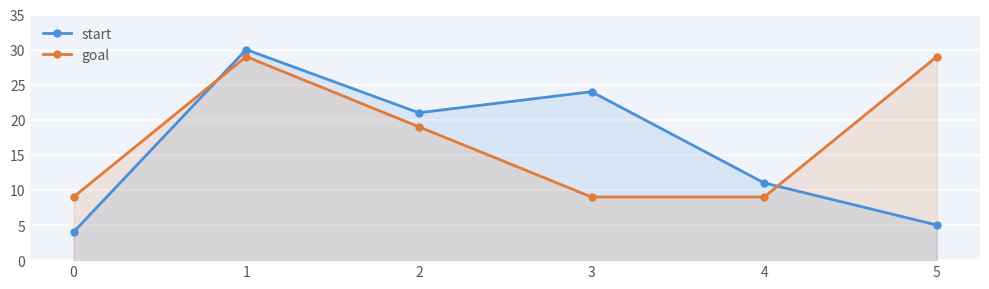

Read the goal value at 2, to the nearest 10.

20